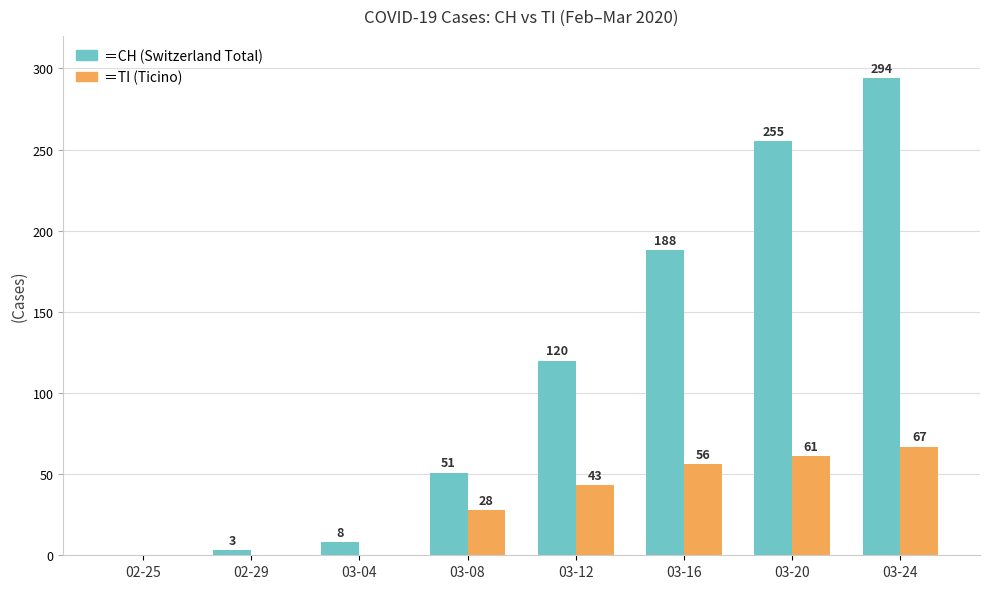

Count the number of categories in the chart.

8